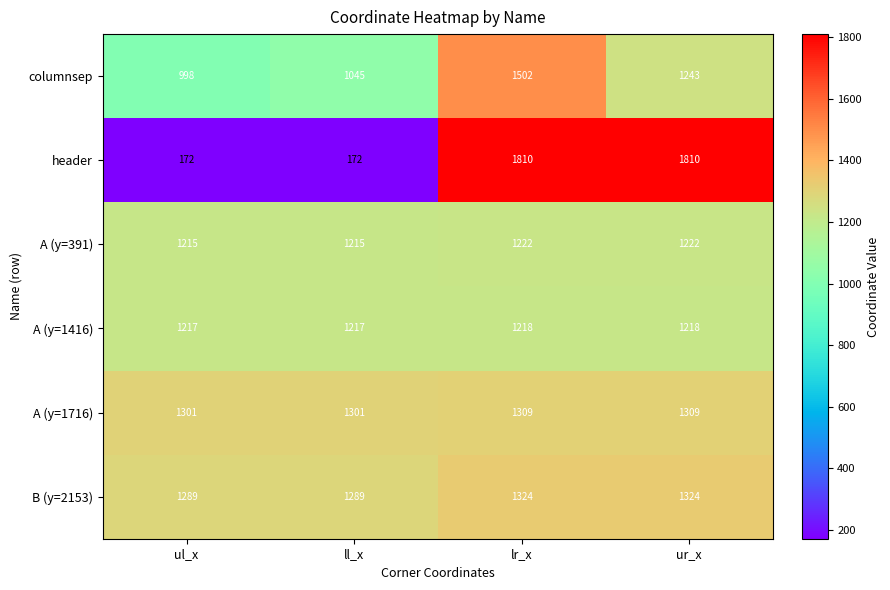

What is the sum of all columnsep values?

4788